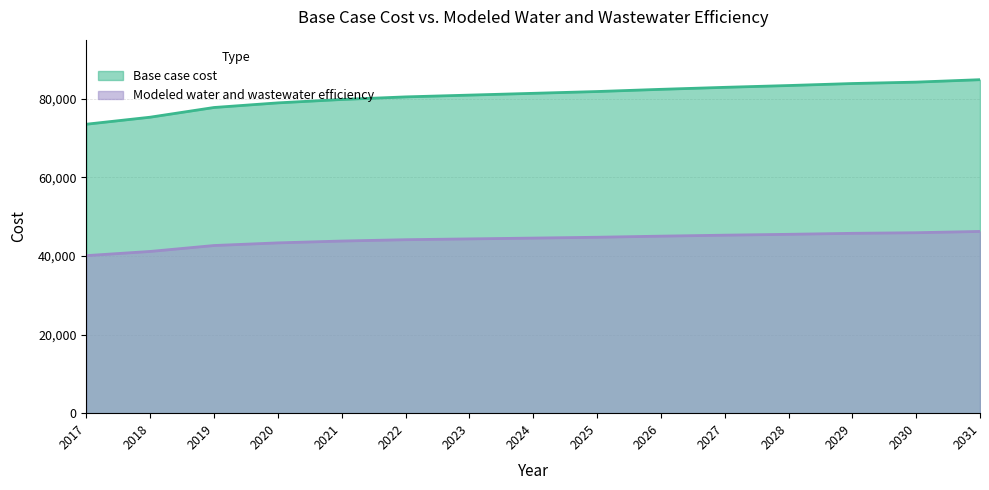

Reading left to right, extract all data points from this chart.

Base case cost: 2017=73560.9	2018=75350.3	2019=77820.1	2020=78994.7	2021=79859.9	2022=80519.3	2023=80972.5	2024=81427.3	2025=81883.0	2026=82443.8	2027=82952.9	2028=83410.7	2029=83923.2	2030=84279.6	2031=84899.7
Modeled water and wastewater efficiency: 2017=40107.9	2018=41173.8	2019=42683.3	2020=43353.0	2021=43823.4	2022=44161.6	2023=44367.5	2024=44576.0	2025=44786.7	2026=45067.3	2027=45316.1	2028=45532.9	2029=45786.7	2030=45940.4	2031=46266.8